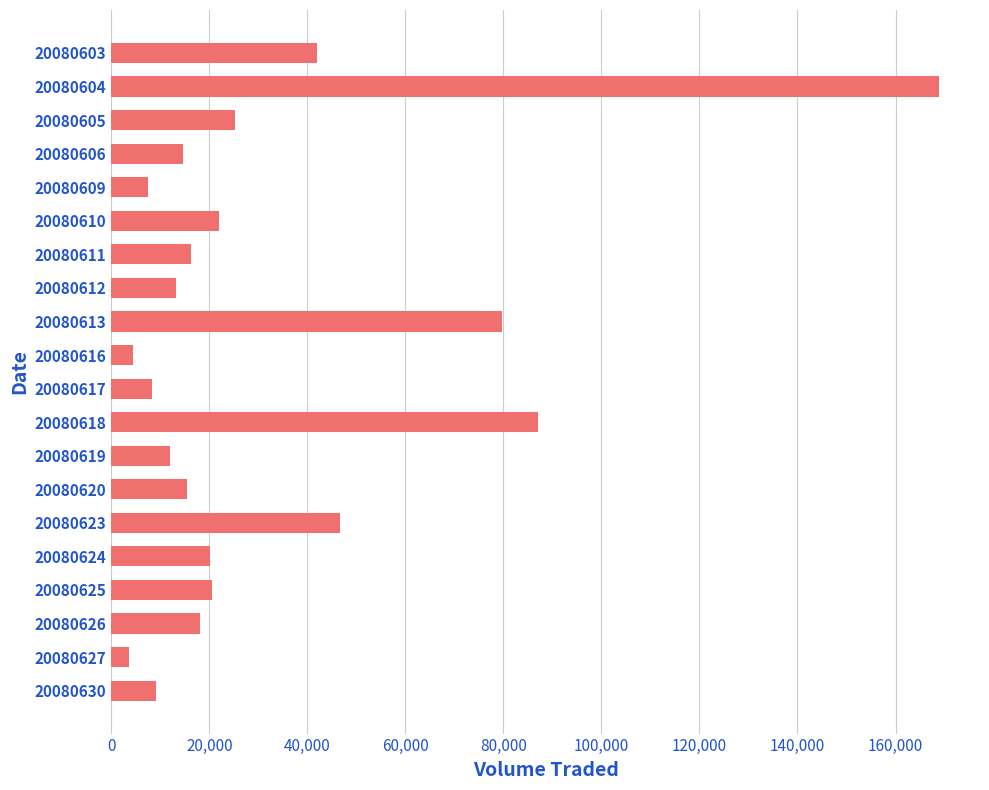

Does the chart contain stacked bars?

No